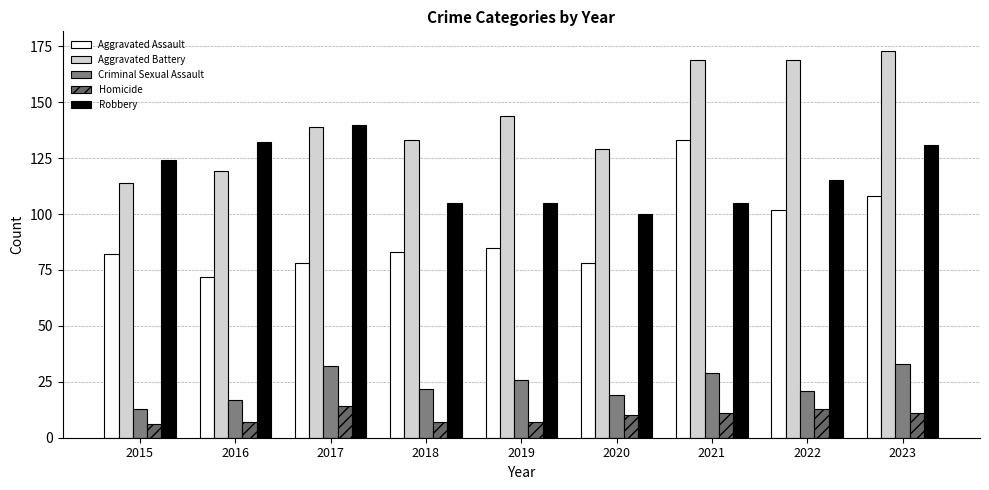

At which label does Homicide reach its peak?

2017